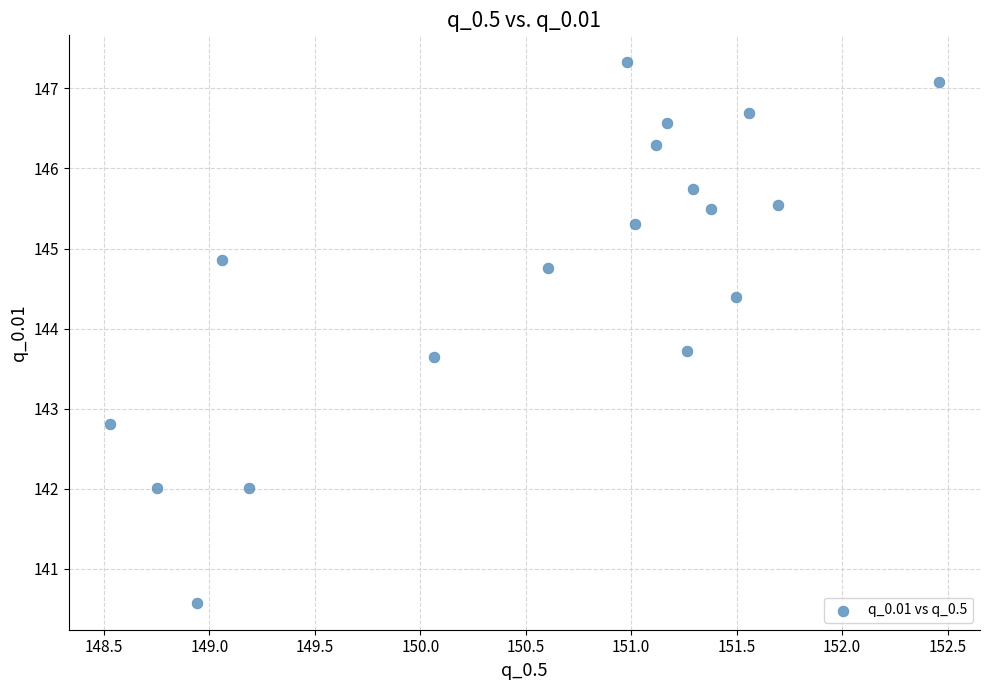

What is the range of Y values (max minus min)?

6.7